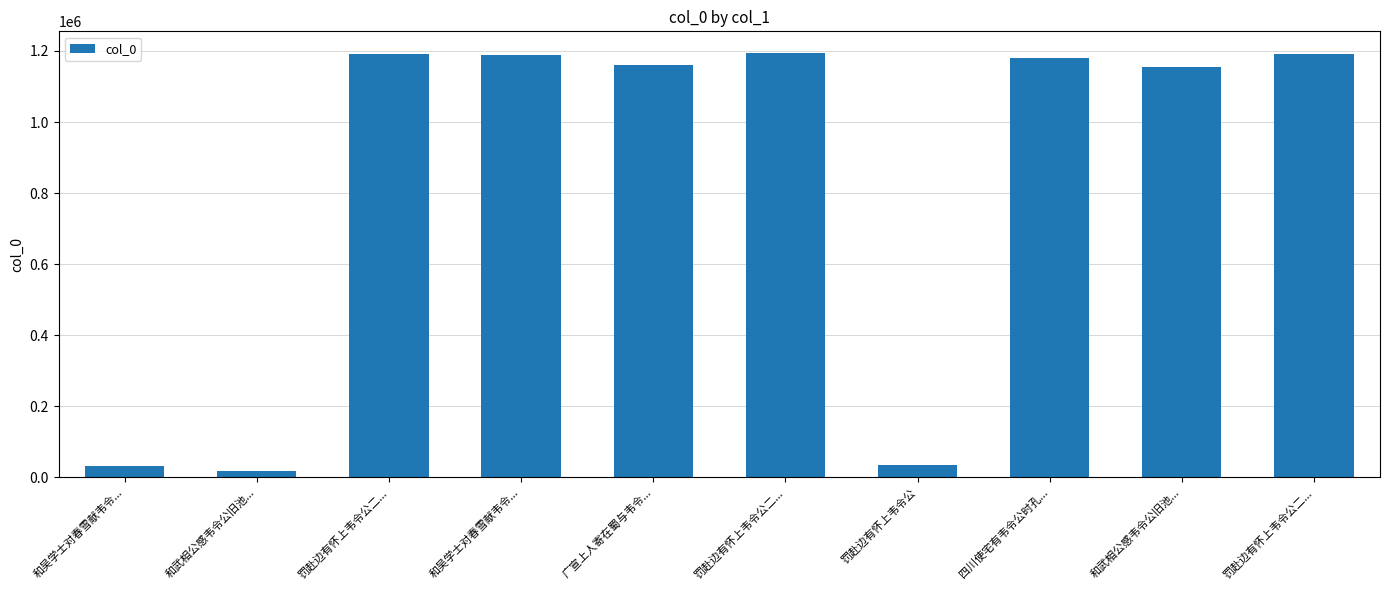

What is the smallest value displayed?

18007